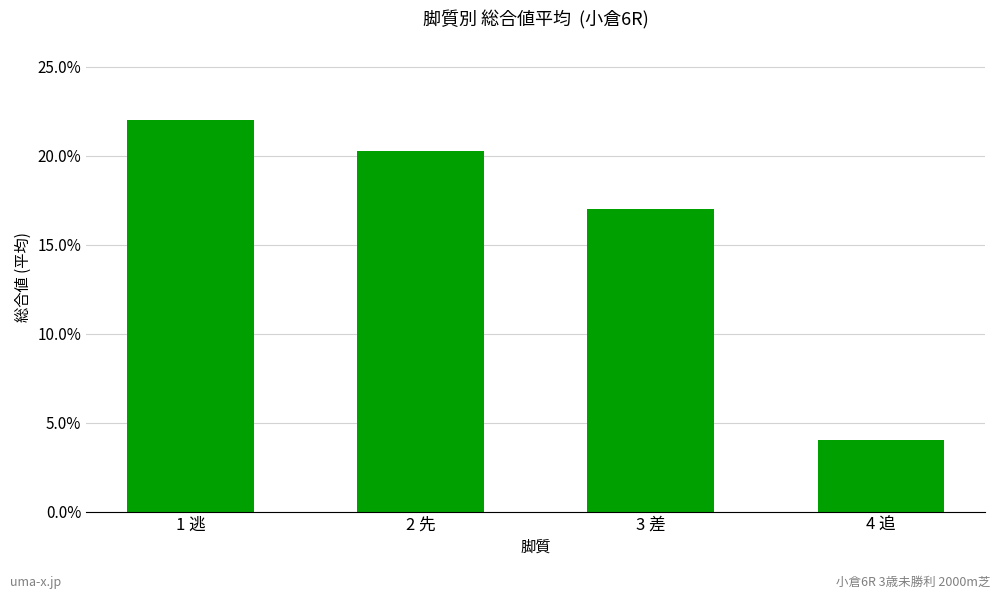

Count the number of values greater than 20.

2